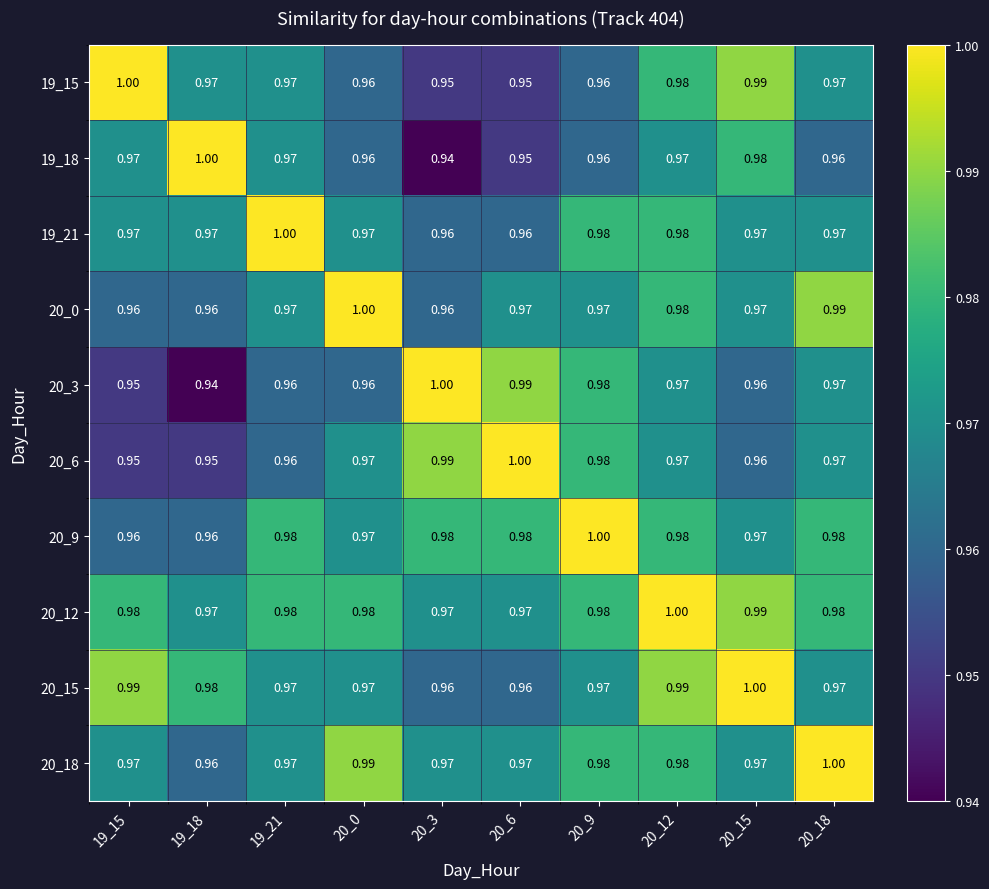

Is the value of 19_15 at 20_3 greater than the value of 20_6 at 19_21?

No